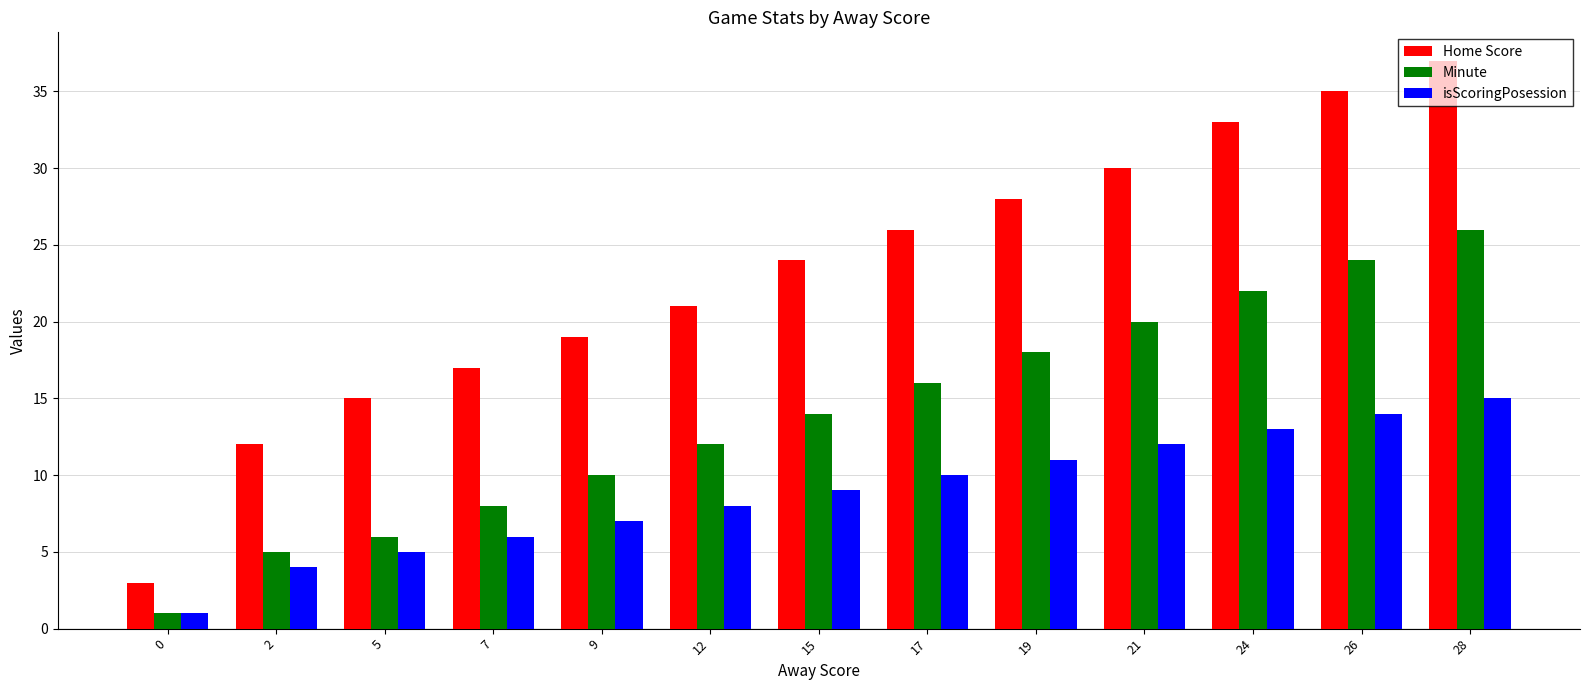

What is the approximate value of Minute at 2?

5